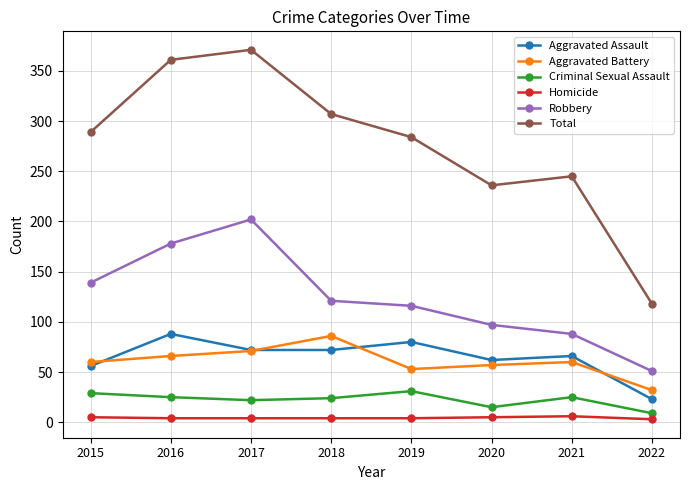

Between which two adjacent categories do Aggravated Assault and Aggravated Battery first intersect?

2015 and 2016